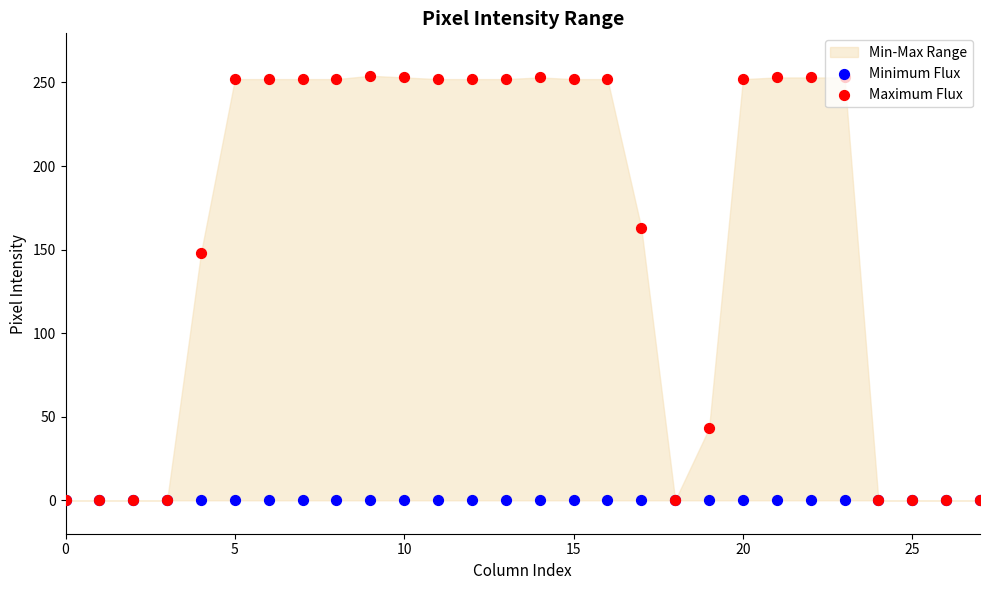

At which category is the sum across all series the highest?

9